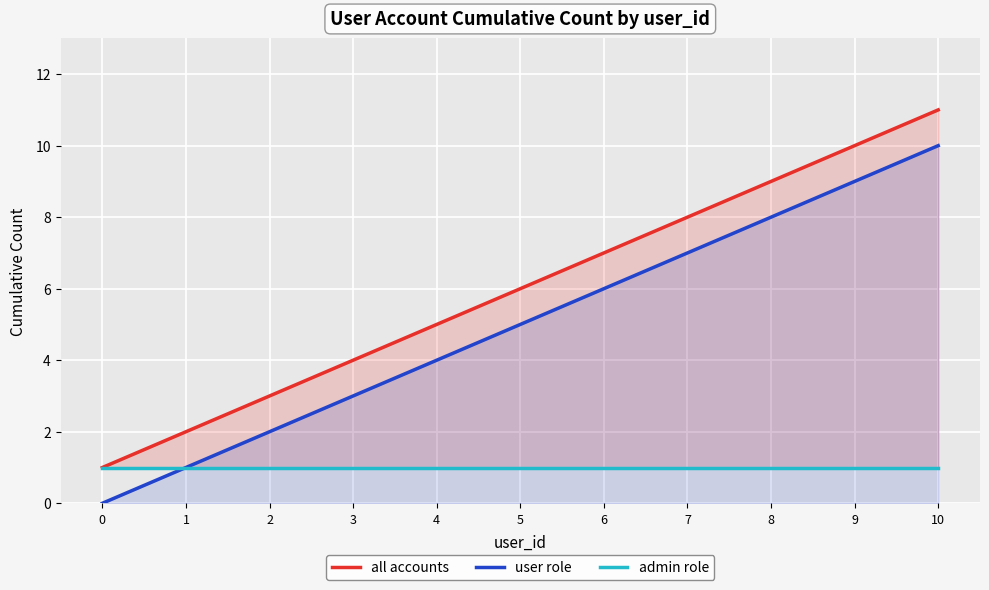

True or false: user role has more than 2 points higher than both neighbors.

False